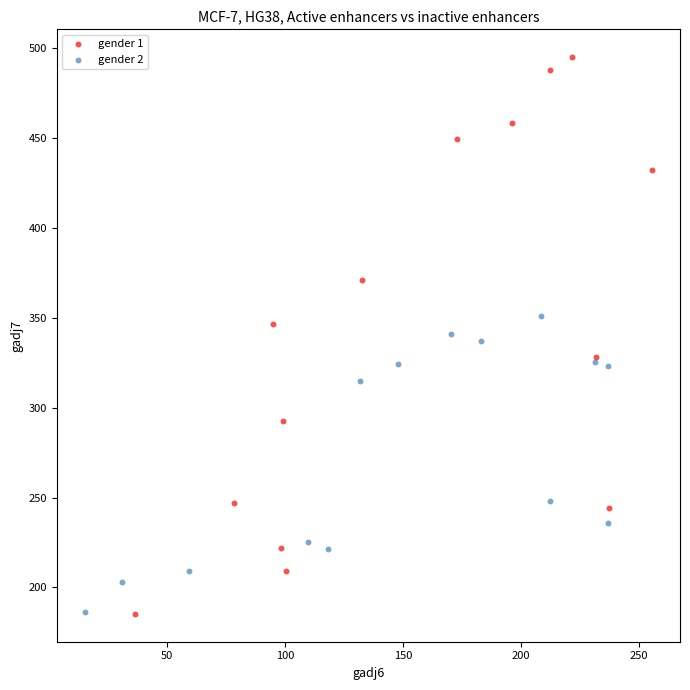

Which series contains the highest Y value?

gender 1